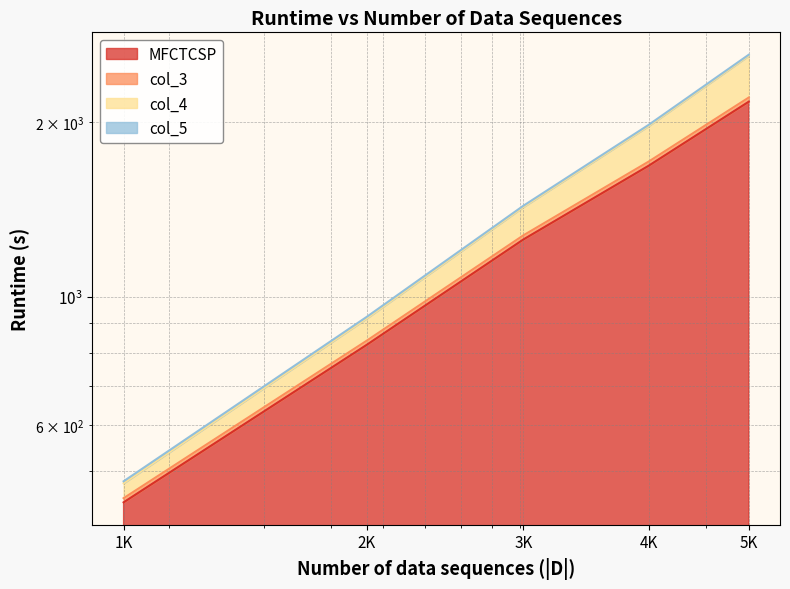

How many series are shown in this chart?

4